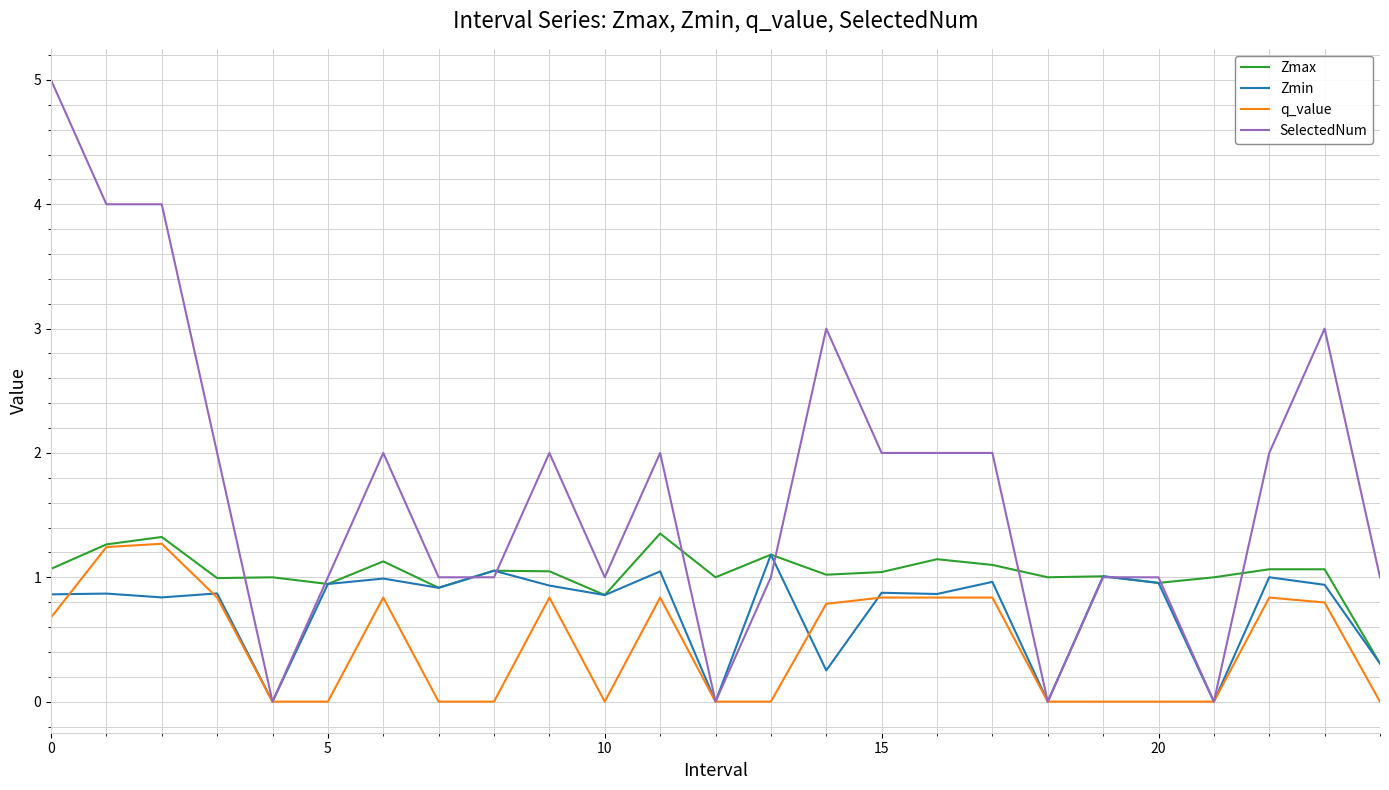

Which series has the widest spread of values?

SelectedNum